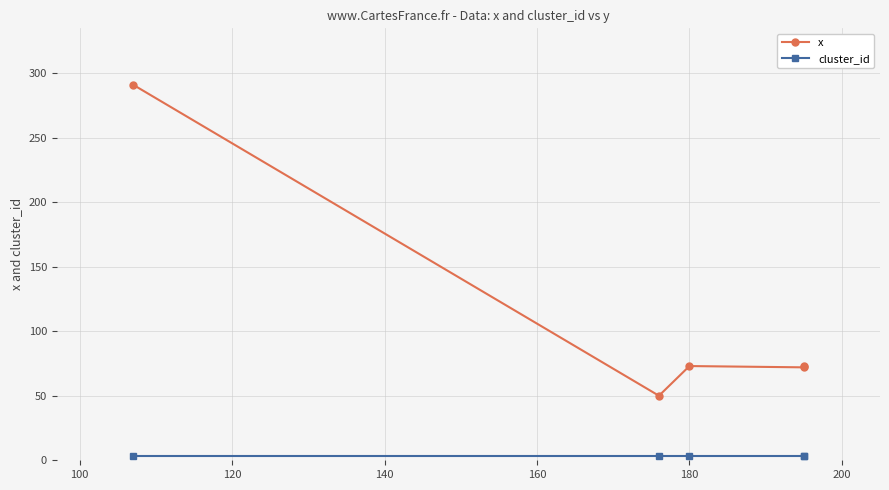

Does the chart have visible grid lines?

Yes